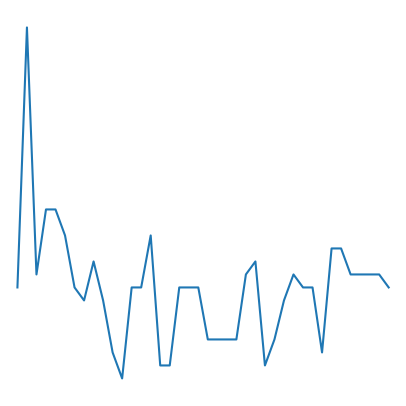

Is this an area chart (filled region under the line)?

No